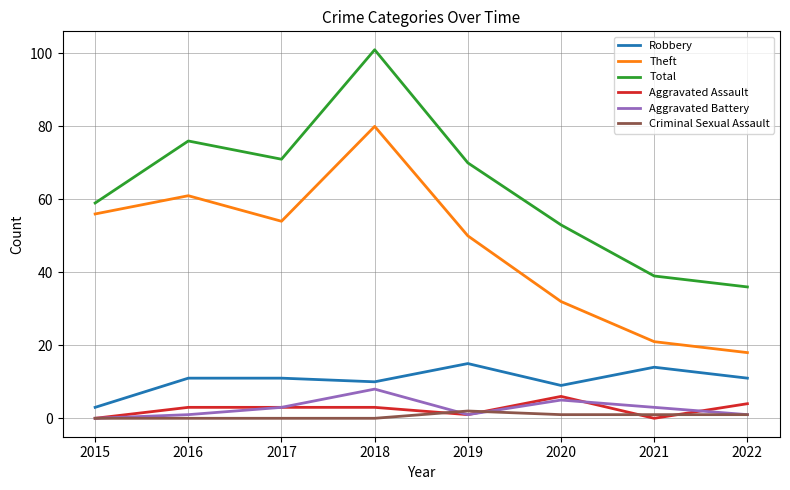

How many lines are shown in the chart?

6